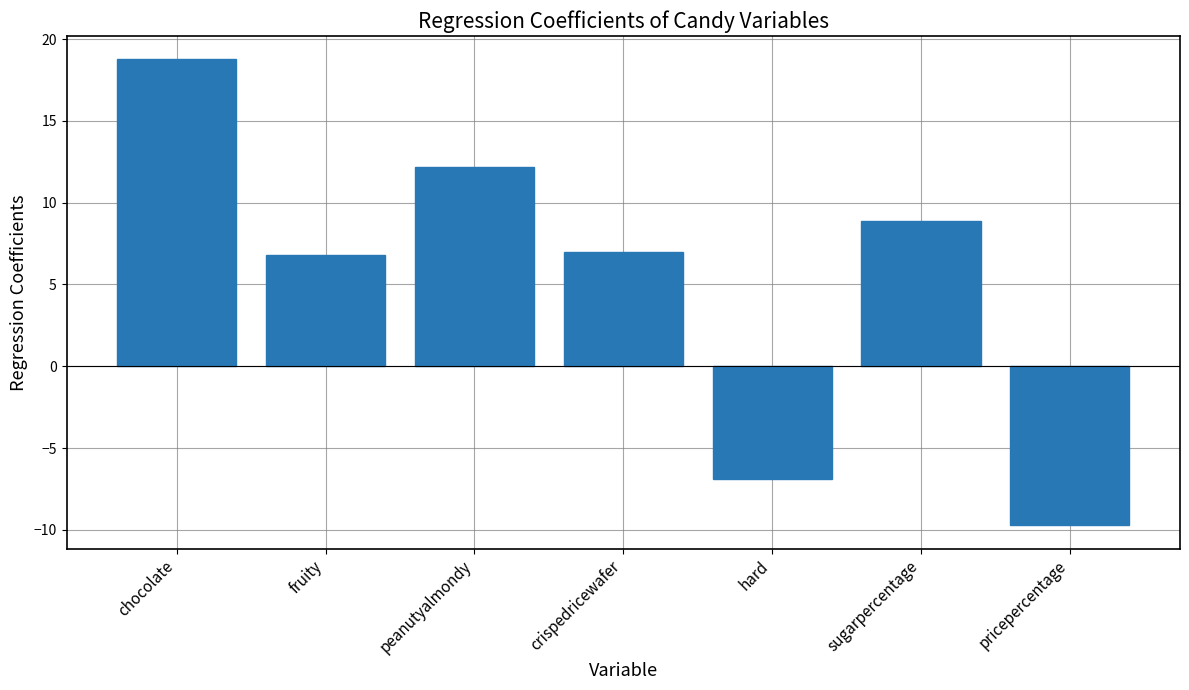

Where does the data first go above 6?

chocolate